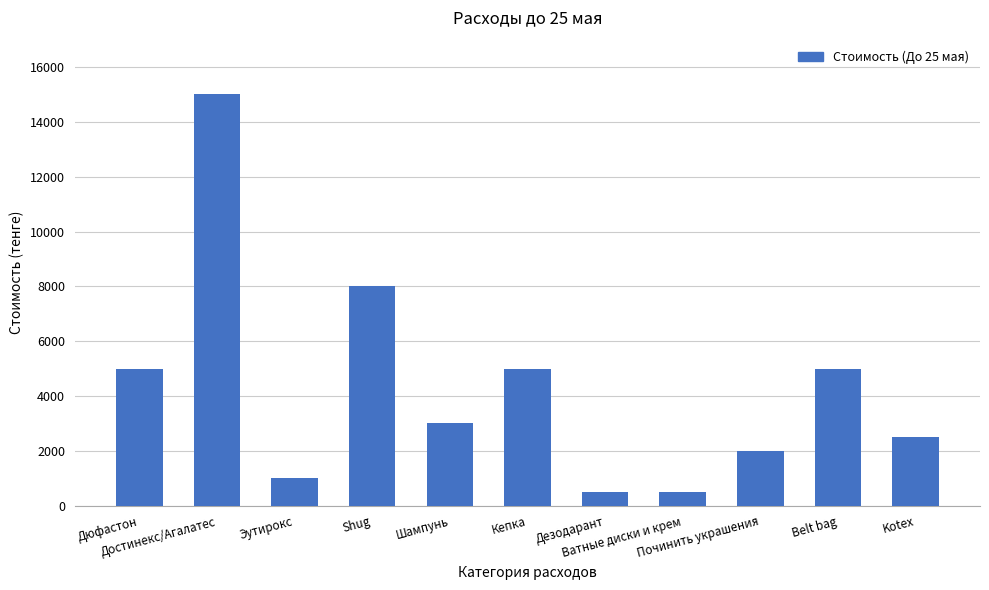

What is the smallest value displayed?

500